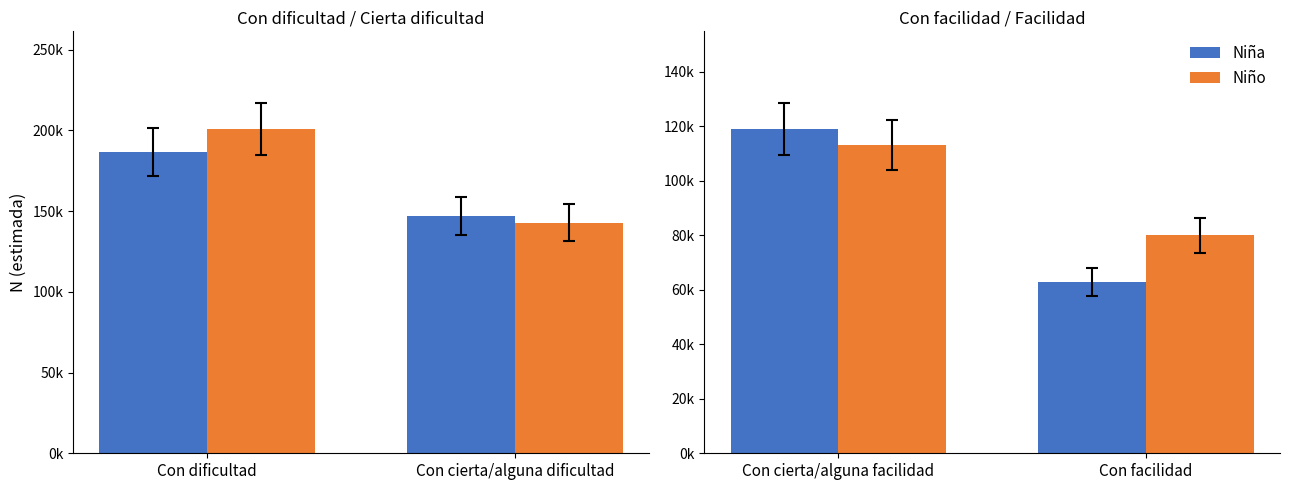

How many groups of bars are there?

2